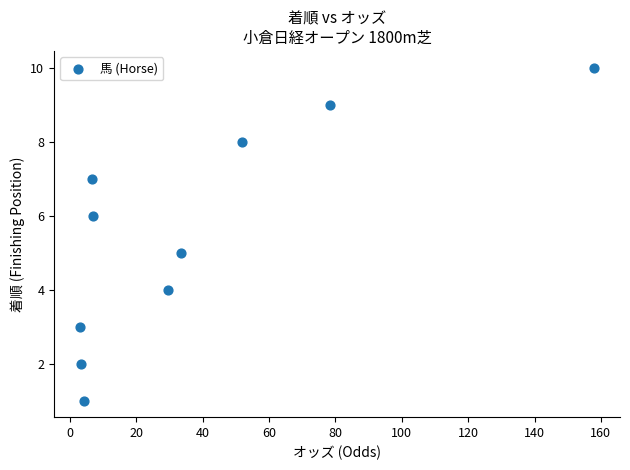

What is the average Y value?

6